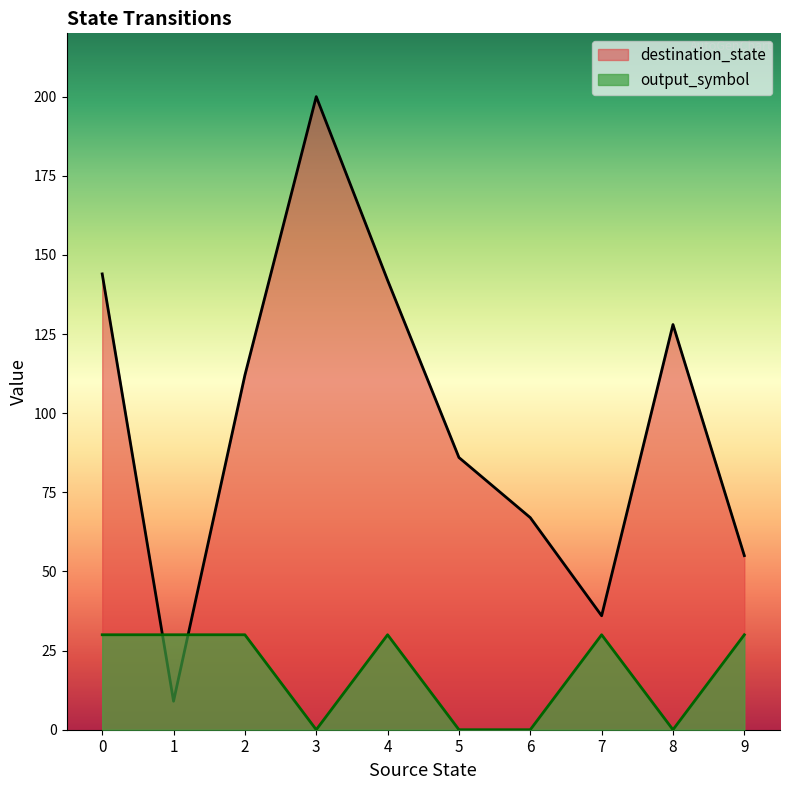

True or false: output_symbol and destination_state cross at least once.

True